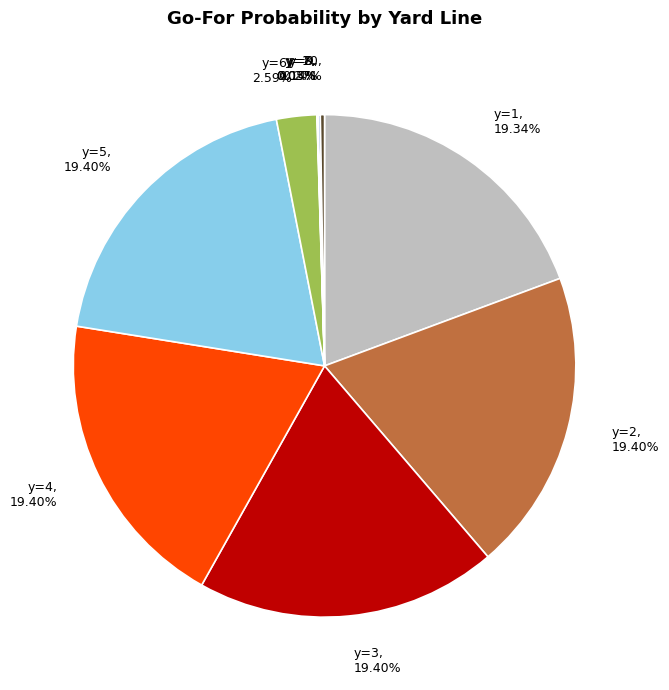

Does any single category account for the majority?

No